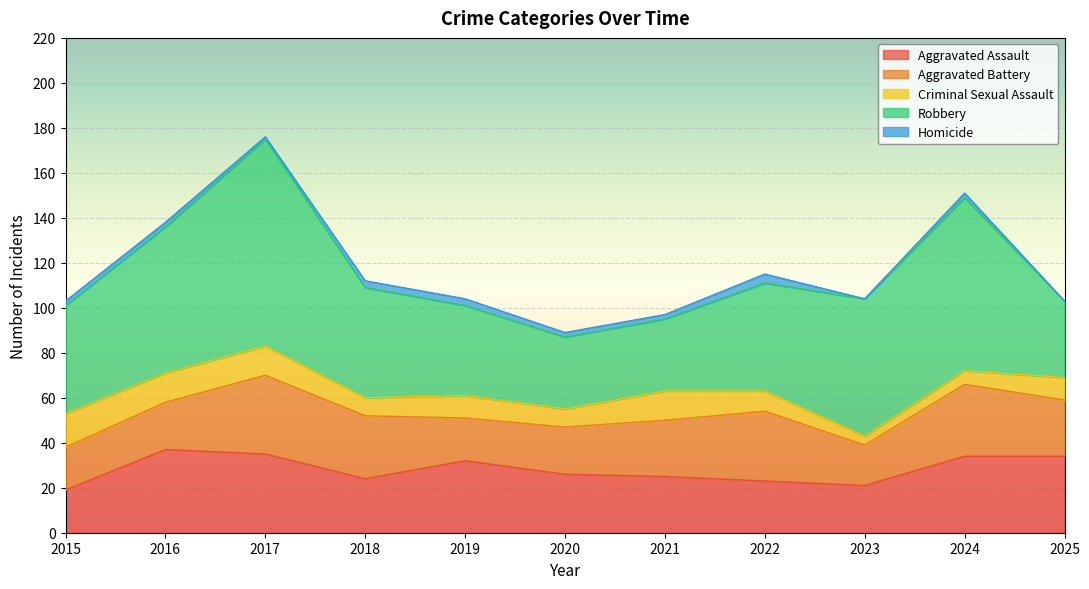

Does the chart display data point markers on the line(s)?

No